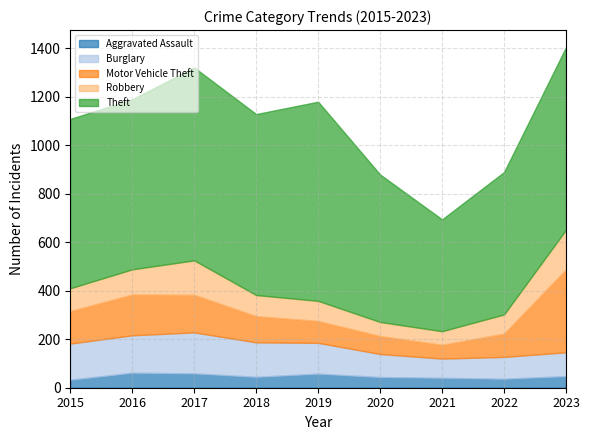

At which label does Motor Vehicle Theft reach its peak?

2023